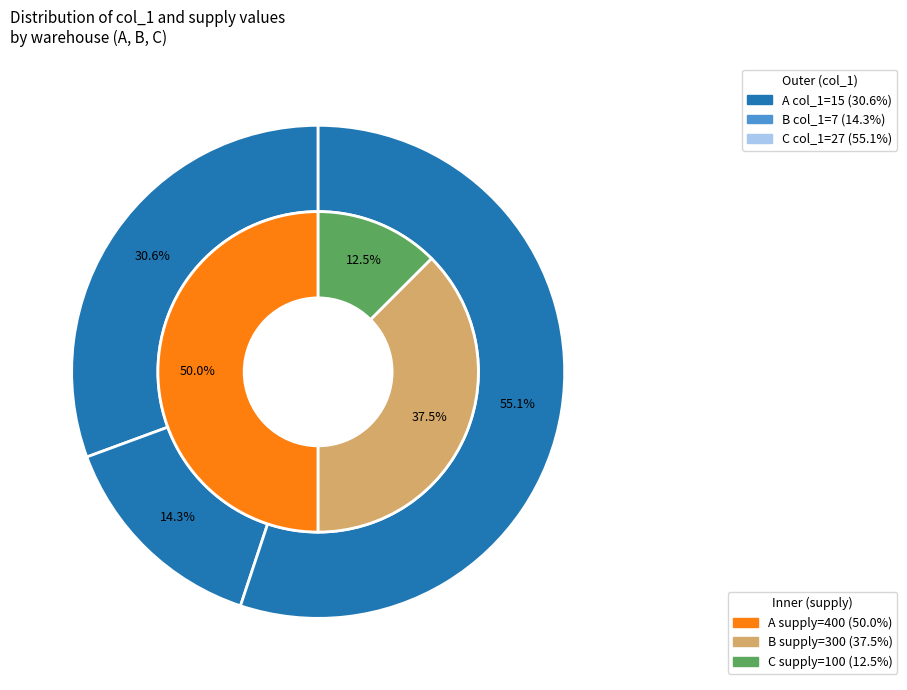

True or false: A accounts for 31% of the total.

True